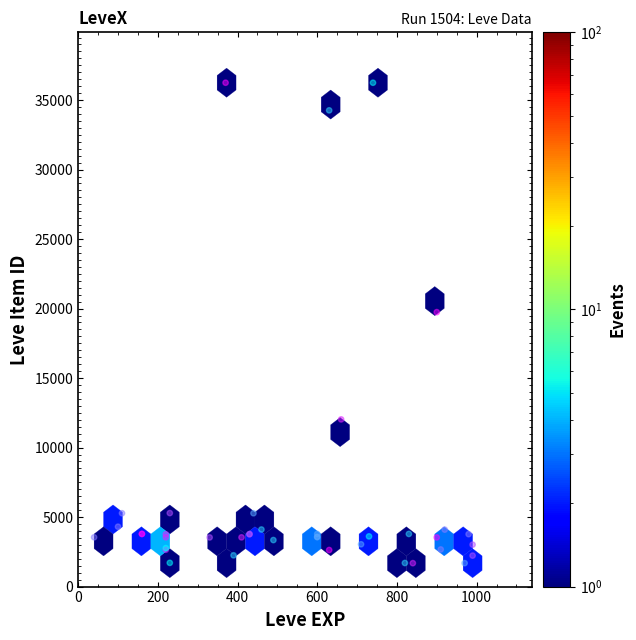

What Y value in the scatter plot is closest to 18967?

19744